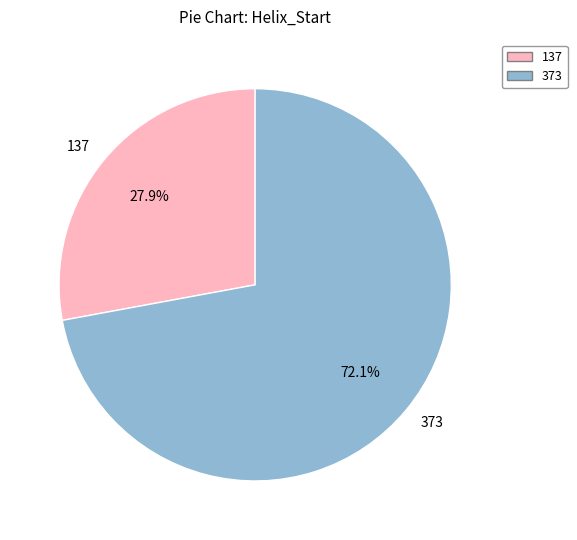

To the nearest percent, what is the combined percentage of 137 and 373?

100%